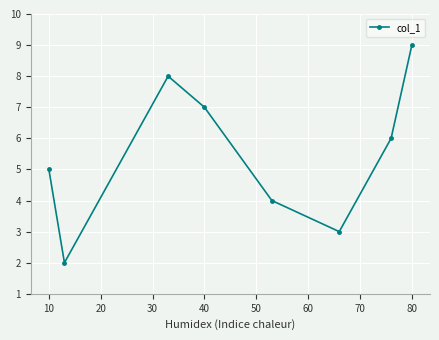

What is the greatest value displayed?

9